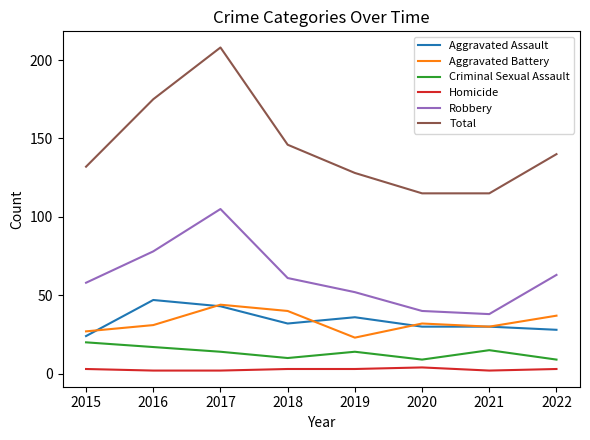

What are all the series names shown in the legend?

Aggravated Assault, Aggravated Battery, Criminal Sexual Assault, Homicide, Robbery, Total